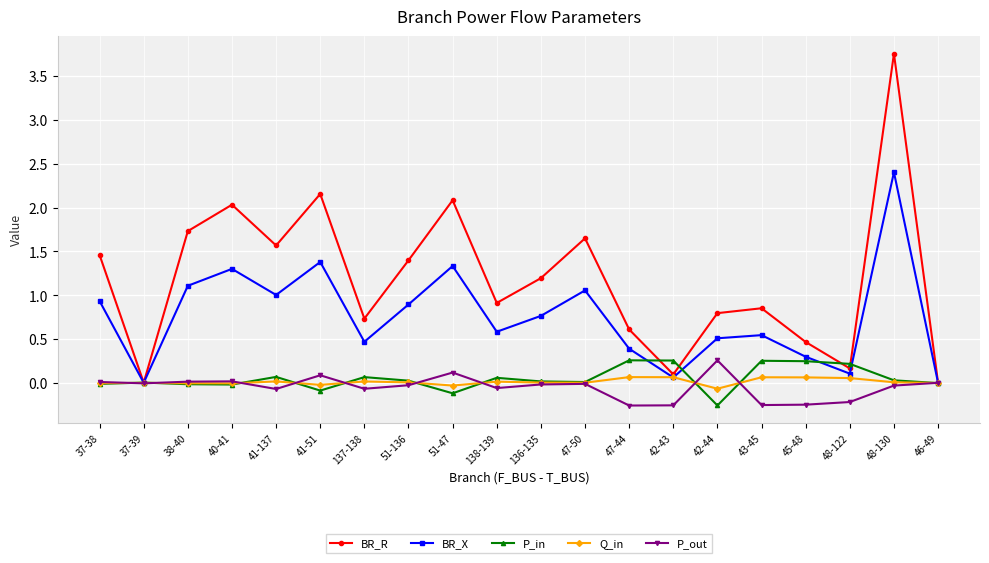

True or false: BR_R has a value of 1.6 at 41-137.

True